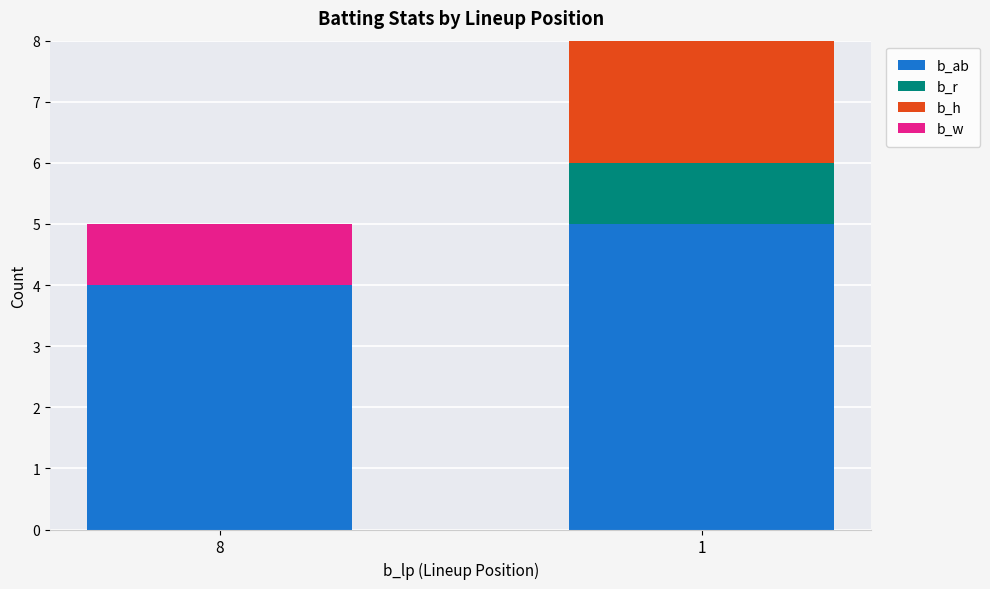

What are all the series names shown in the legend?

b_ab, b_r, b_h, b_w